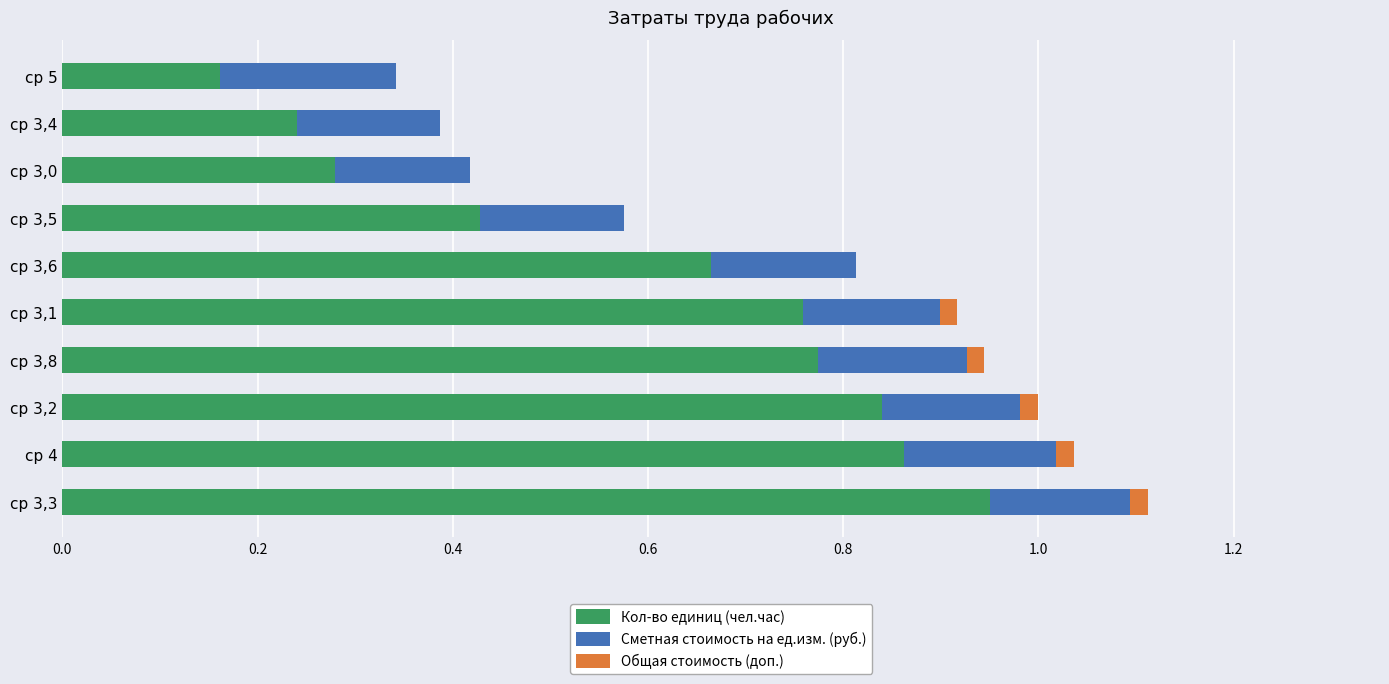

How many series are shown in this chart?

3